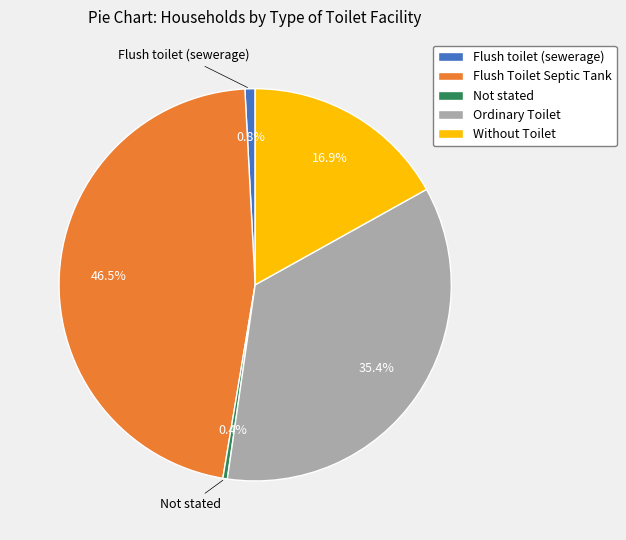

Does Flush Toilet Septic Tank represent more than half of the total?

No